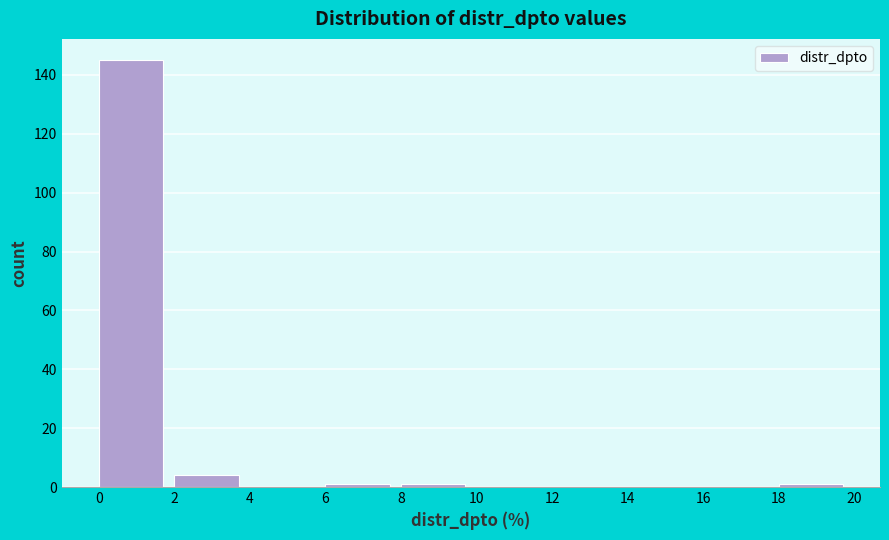

Reading left to right, transcribe this chart: for each bar, give the range it covers on the x-axis and its height. The values are not printed on the chart, so give them approximately, as read against the axis.

0 to 2: 146
2 to 4: 4
4 to 6: 0
6 to 8: under 2
8 to 10: under 2
10 to 12: 0
12 to 14: 0
14 to 16: 0
16 to 18: 0
18 to 20: under 2